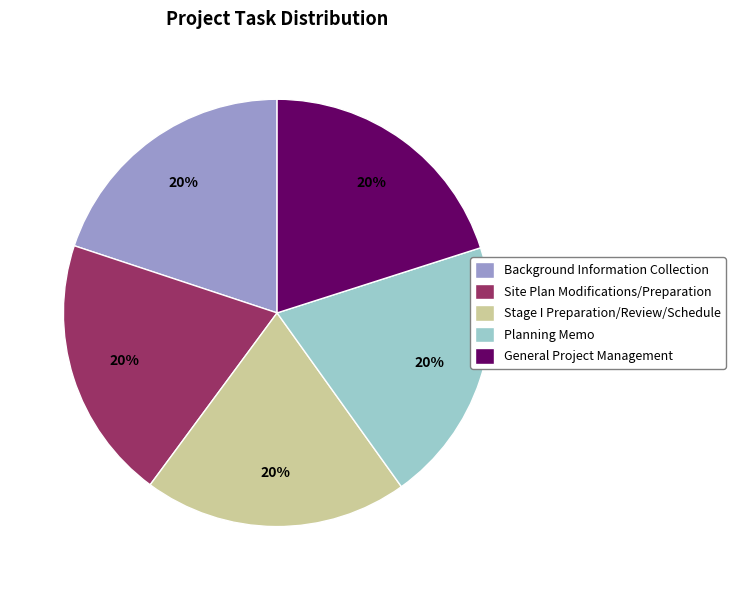

To the nearest percent, what portion does Planning Memo represent?

20%